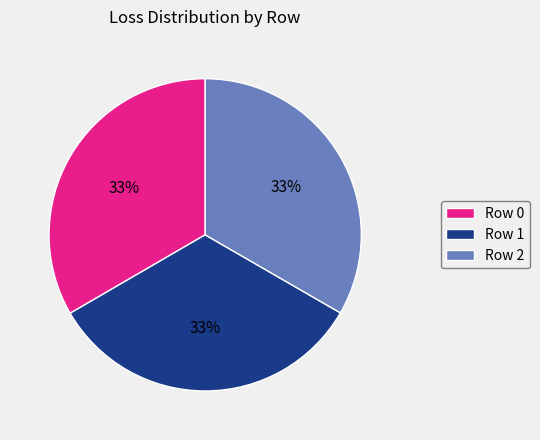

The Row 1 slice represents 33% of the pie. True or false?

True